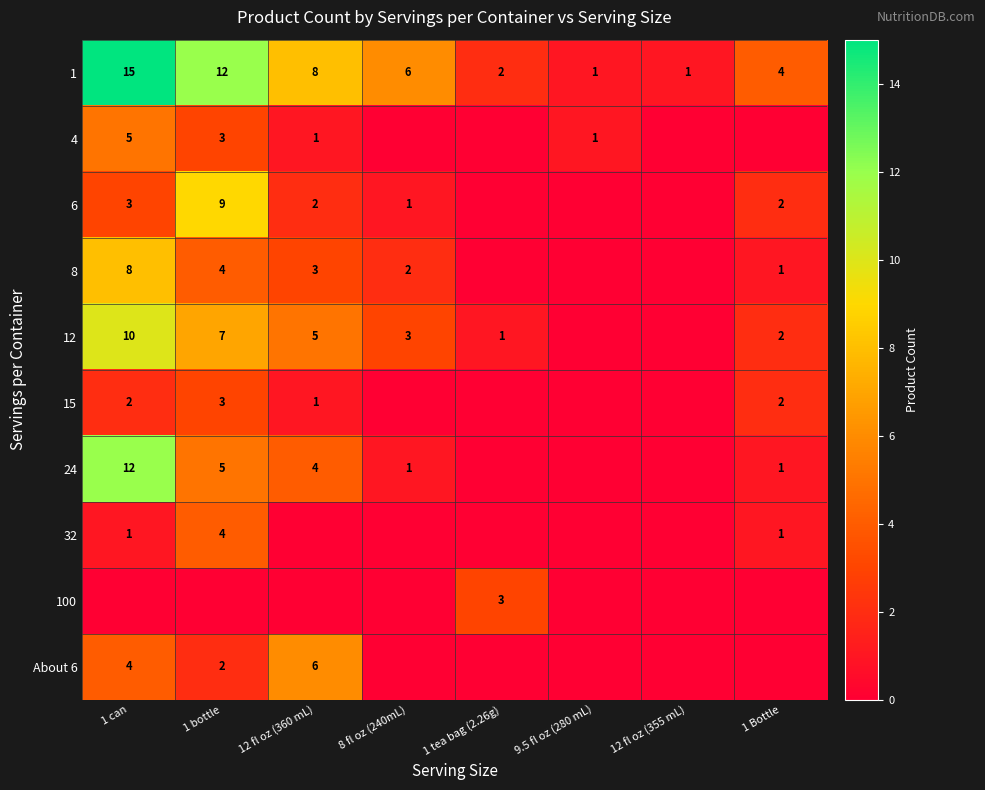

What is the average value of the 1 series?

6